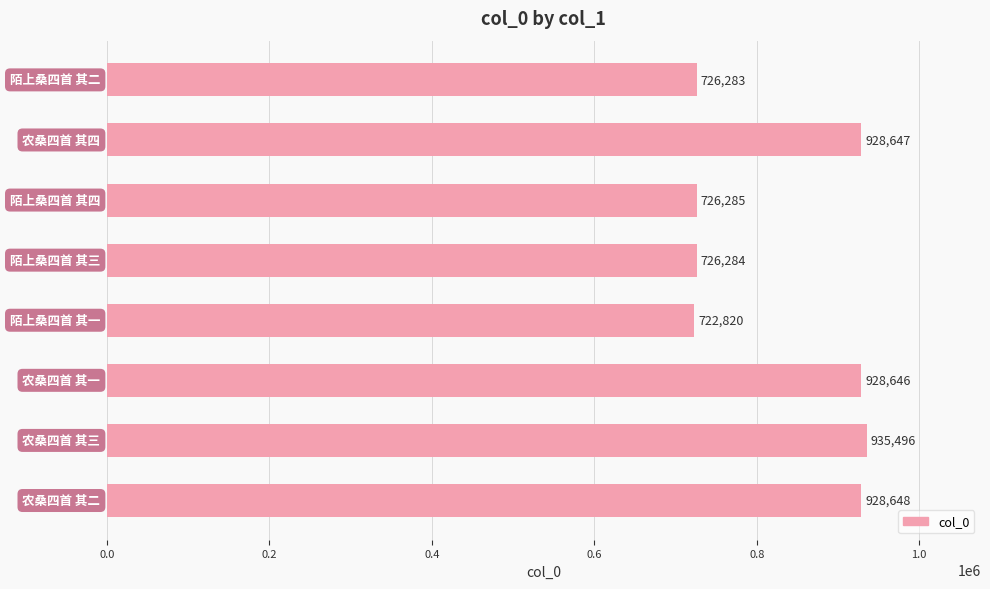

What is the sum of all values?

6623109